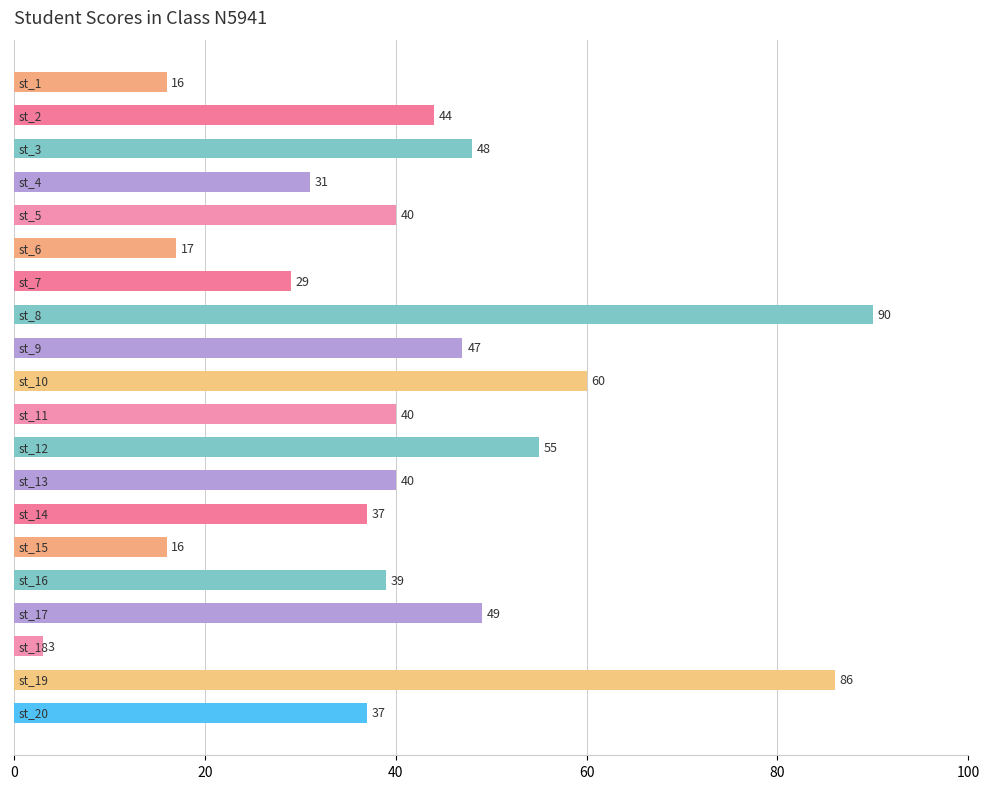

What is the difference between the maximum and minimum values?

87